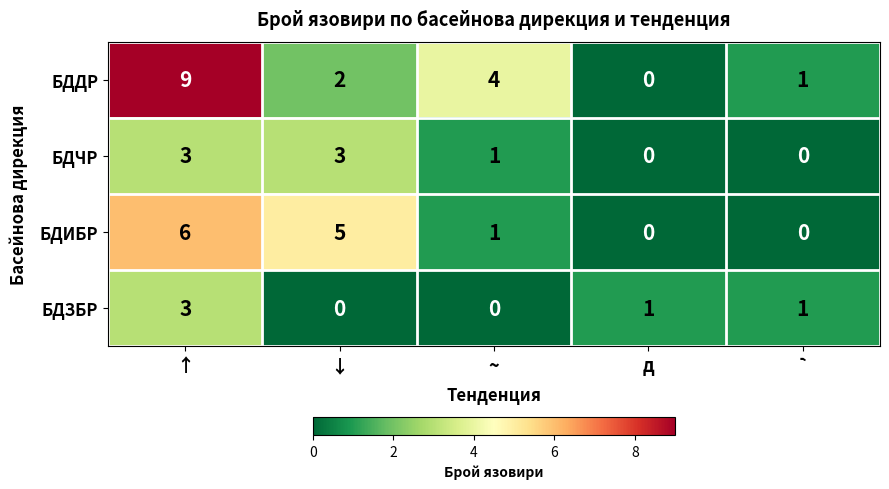

Which series has the largest total across all categories?

БДДР